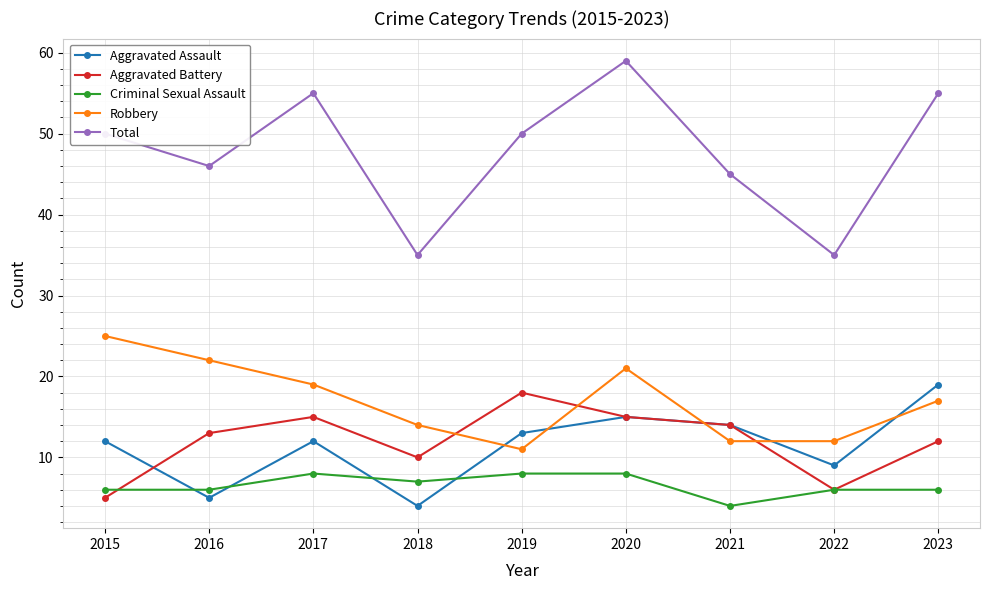

How many lines are shown in the chart?

5